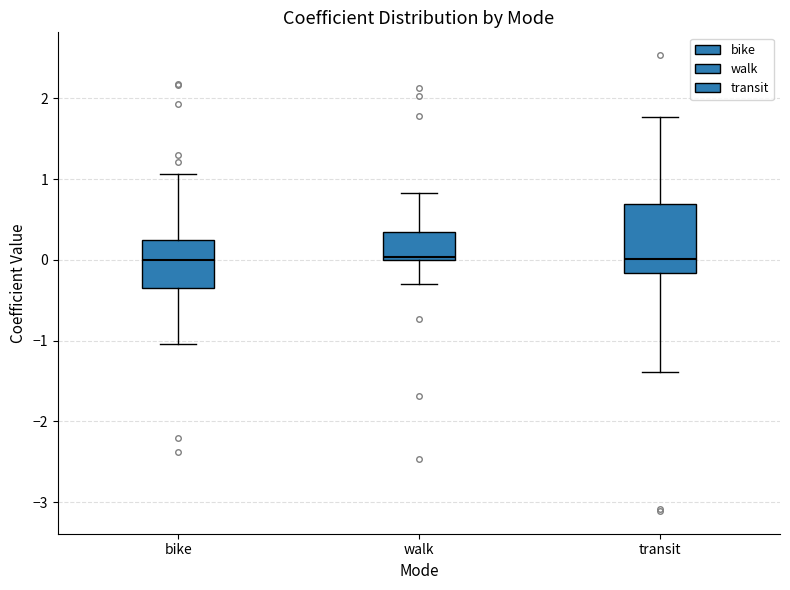

Where does the median line of the box for transit sit on the y-axis? The values are not printed on the chart, so give them approximately, as read against the axis.

0.0